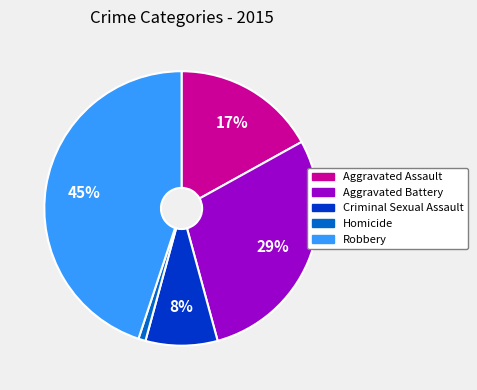

Between Homicide and Aggravated Battery, which is larger?

Aggravated Battery